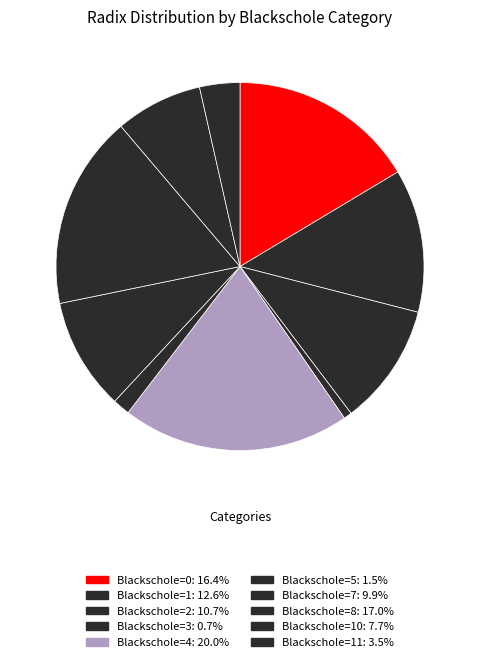

How many segments does this pie chart have?

10